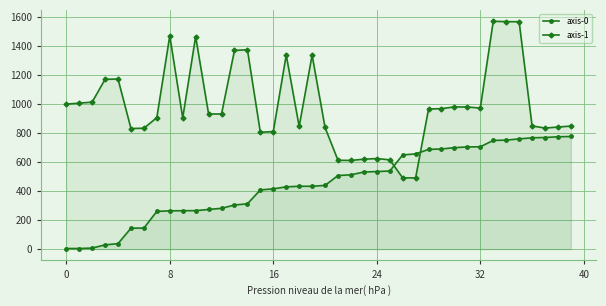

List the series in order of their overall mean, lowest first.

axis-0, axis-1